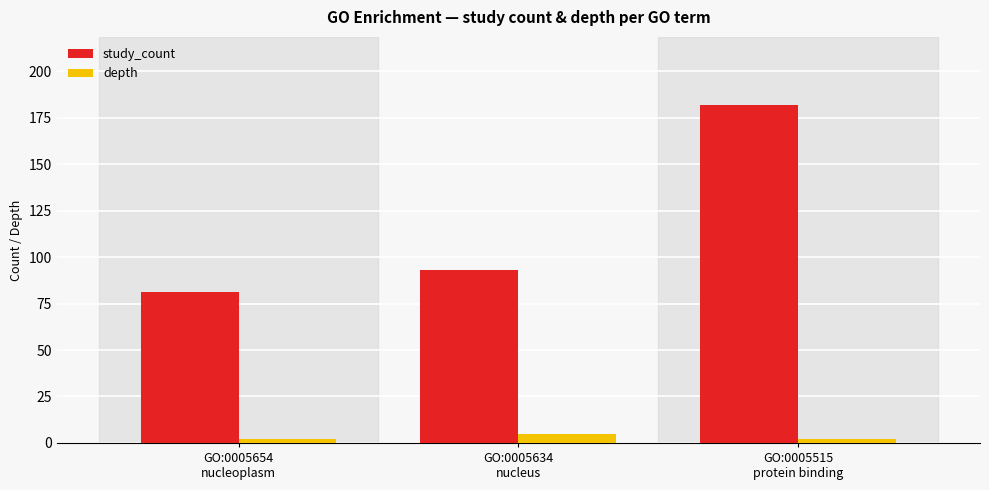

How many groups of bars are there?

3